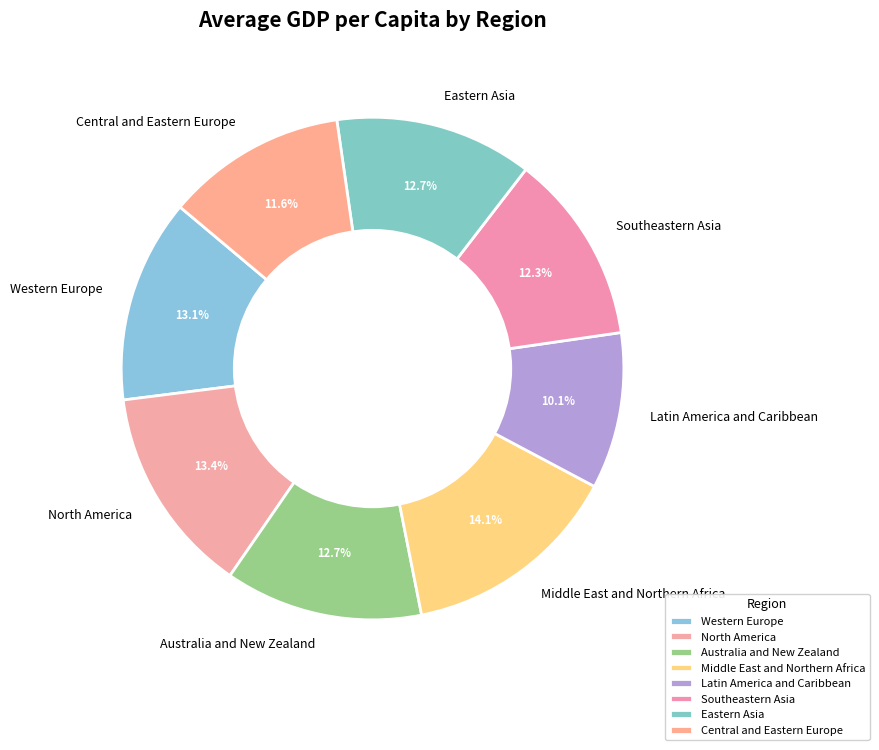

Which slice is the smallest?

Latin America and Caribbean